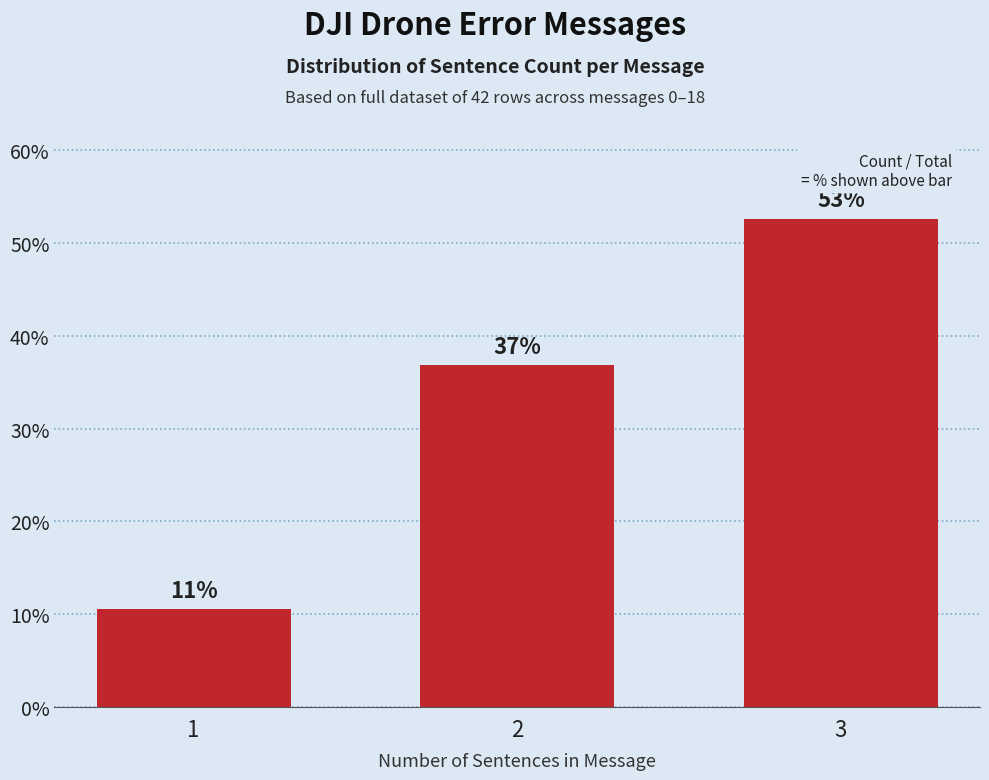

How many bars are there in total?

3